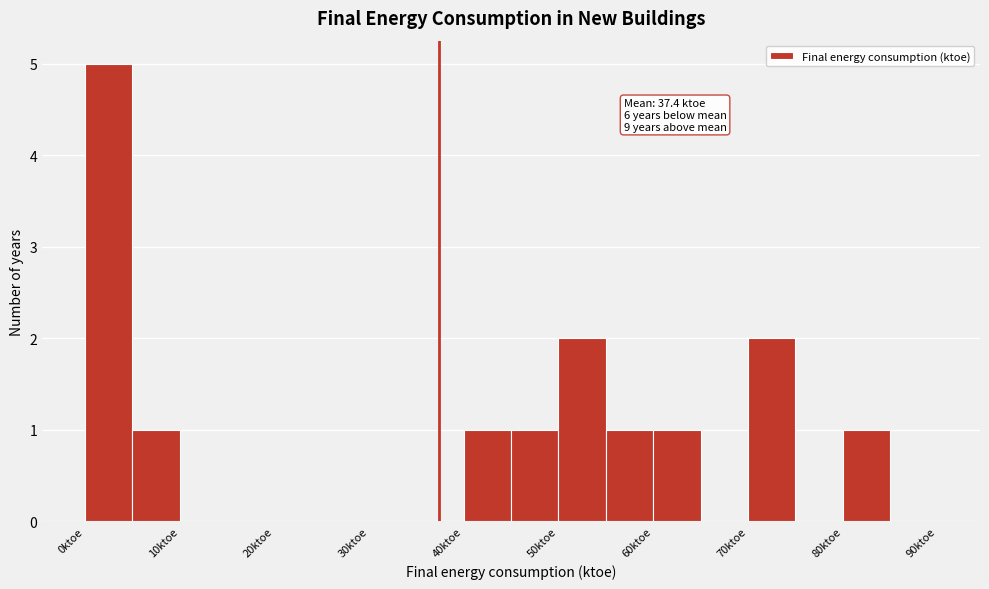

Which range on the x-axis has the tallest bar?

0 to 5